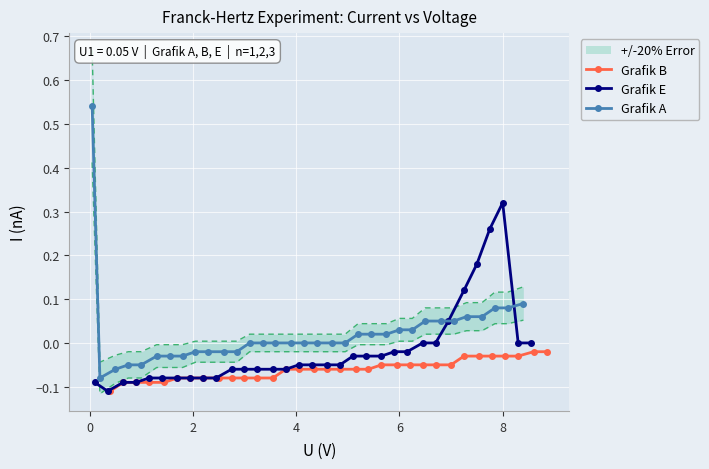

Reading left to right, extract all data points from this chart.

Grafik B: -0.1	-0.1	-0.1	-0.1	-0.1	-0.1	-0.1	-0.1	-0.1	-0.1	-0.1	-0.1	-0.1	-0.1	-0.1	-0.1	-0.1	-0.1	-0.1	-0.1	-0.1	-0.1	-0.1	-0.1	-0.1	-0.1	-0.0	-0.0	-0.0	-0.0	-0.0	-0.0	-0.0
Grafik E: -0.1	-0.1	-0.1	-0.1	-0.1	-0.1	-0.1	-0.1	-0.1	-0.1	-0.1	-0.1	-0.1	-0.1	-0.1	-0.1	-0.1	-0.1	-0.1	-0.0	-0.0	-0.0	-0.0	-0.0	0.0	0.0	0.1	0.1	0.2	0.3	0.3	0.0	0.0
Grafik A: 0.5	-0.1	-0.1	-0.1	-0.1	-0.0	-0.0	-0.0	-0.0	-0.0	-0.0	-0.0	0.0	0.0	0.0	0.0	0.0	0.0	0.0	0.0	0.0	0.0	0.0	0.0	0.0	0.1	0.1	0.1	0.1	0.1	0.1	0.1	0.1